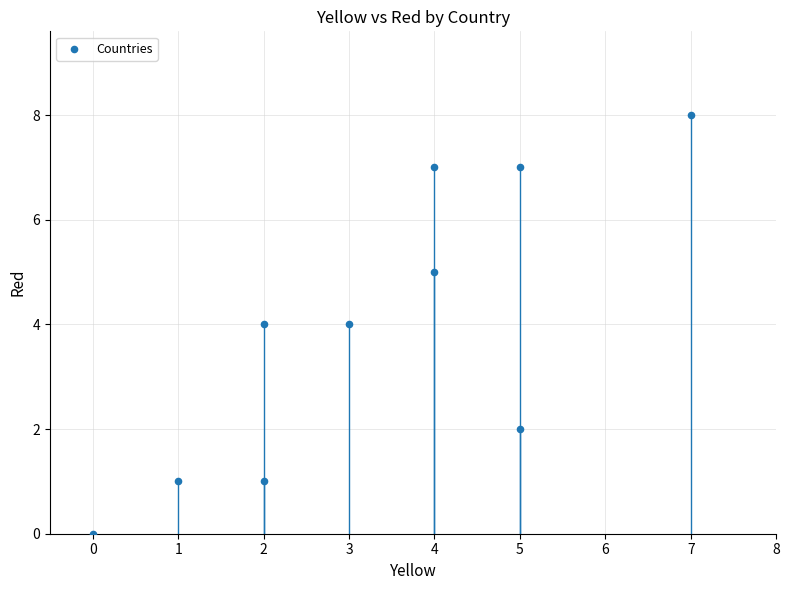

What is the average X value?

3